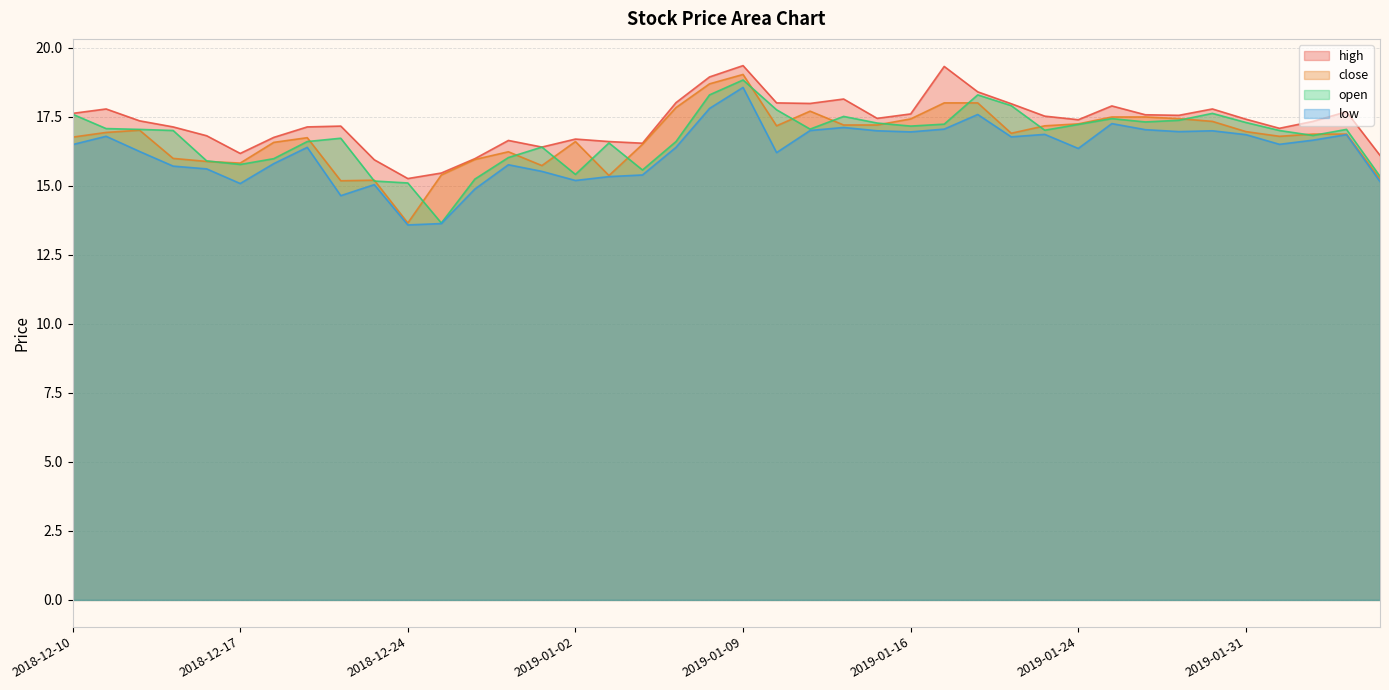

How many data points in close are above 16?

29